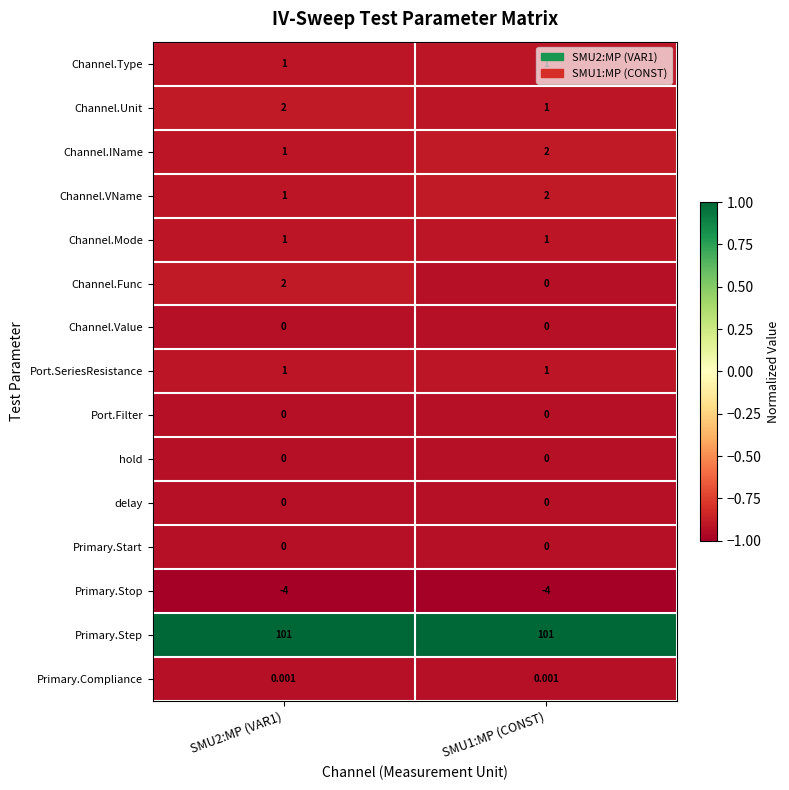

What is the maximum value shown in the chart?

101.0